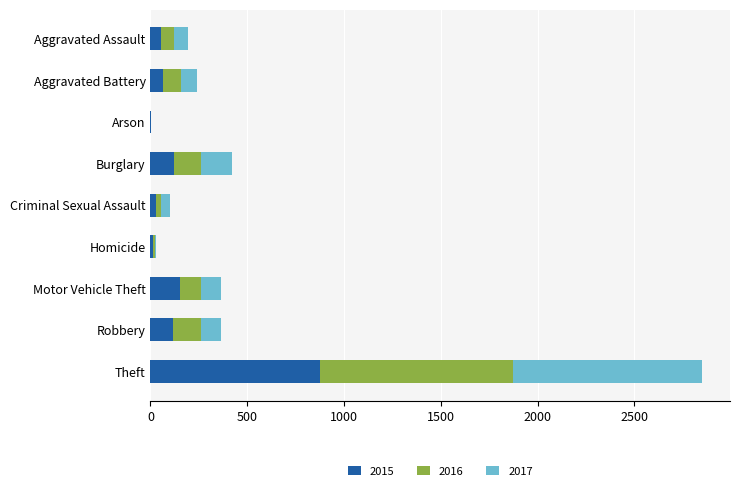

At which category is the sum across all series the highest?

Theft